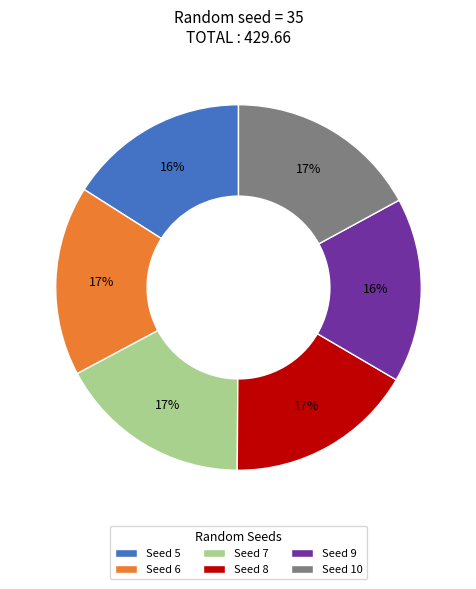

Do Seed 7 and Seed 5 together represent more than half of the pie?

No